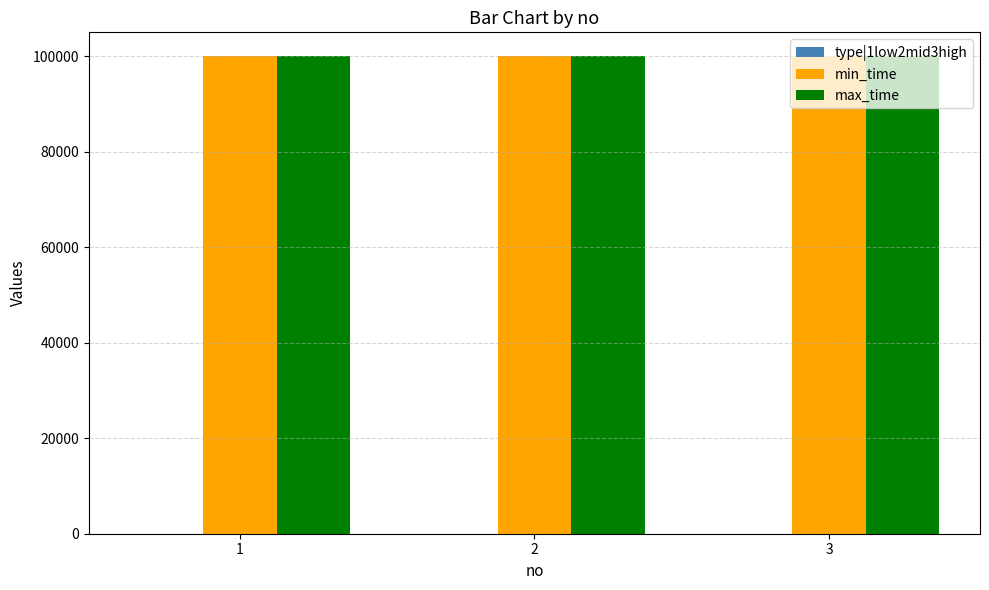

What is the greatest value displayed?

99999